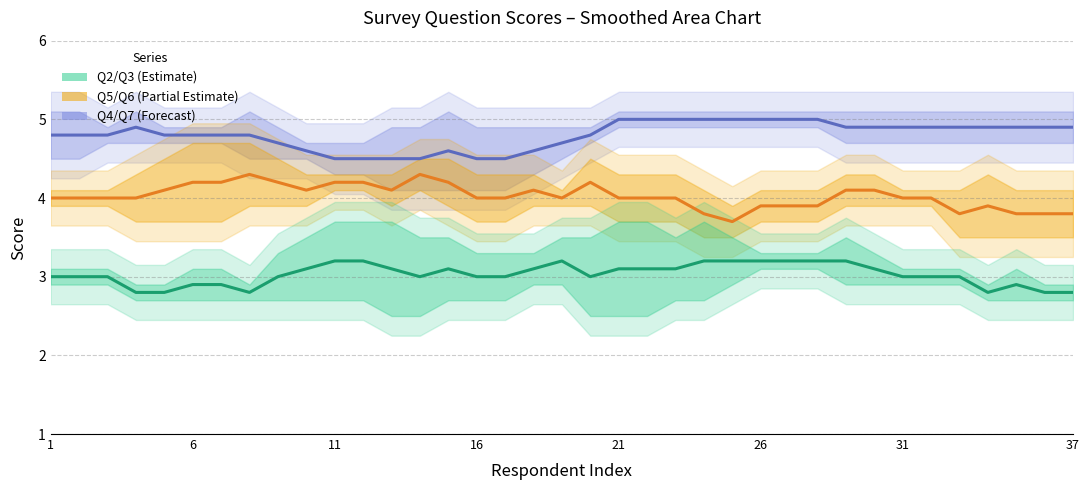

What is the difference between the maximum and minimum values in the Q5/Q6 mean series?

0.6